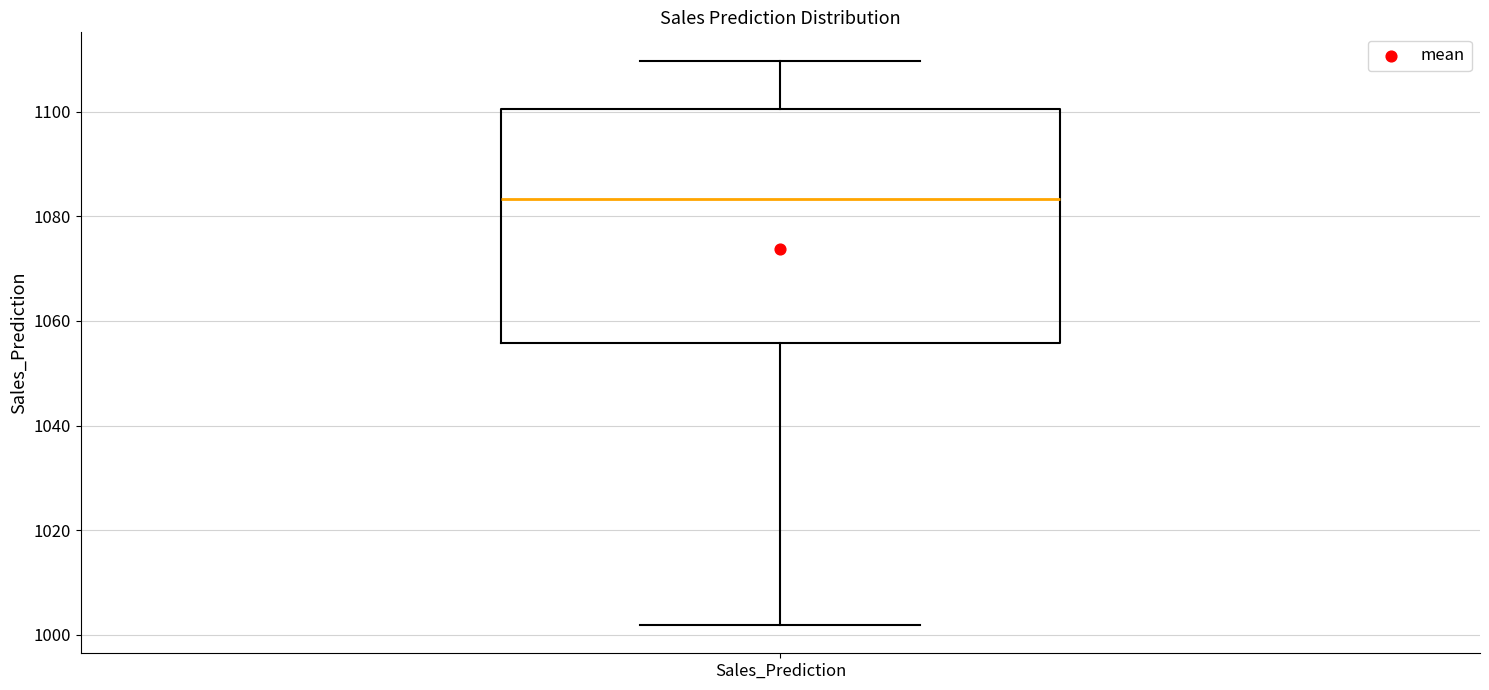

Where does the lower whisker of the box for Sales_Prediction end on the y-axis? The values are not printed on the chart, so give them approximately, as read against the axis.

1002